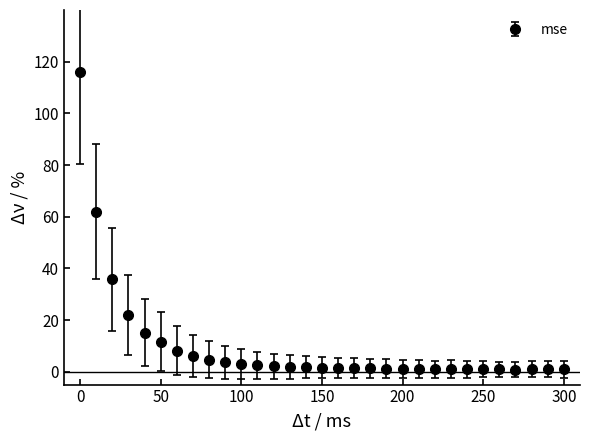

What is the difference between the second highest and minimum values?

61.1